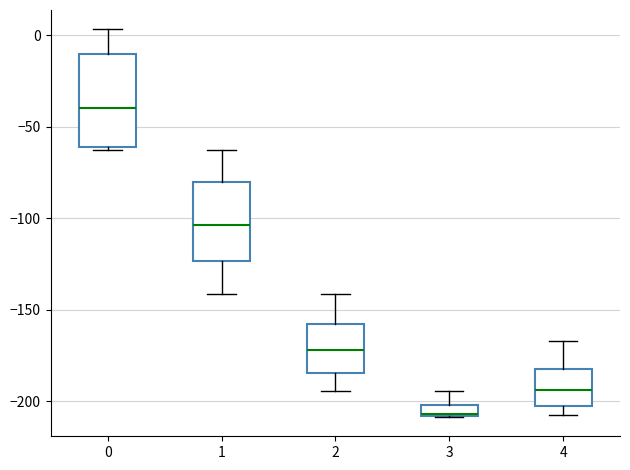

Which box's median line is the highest?

0